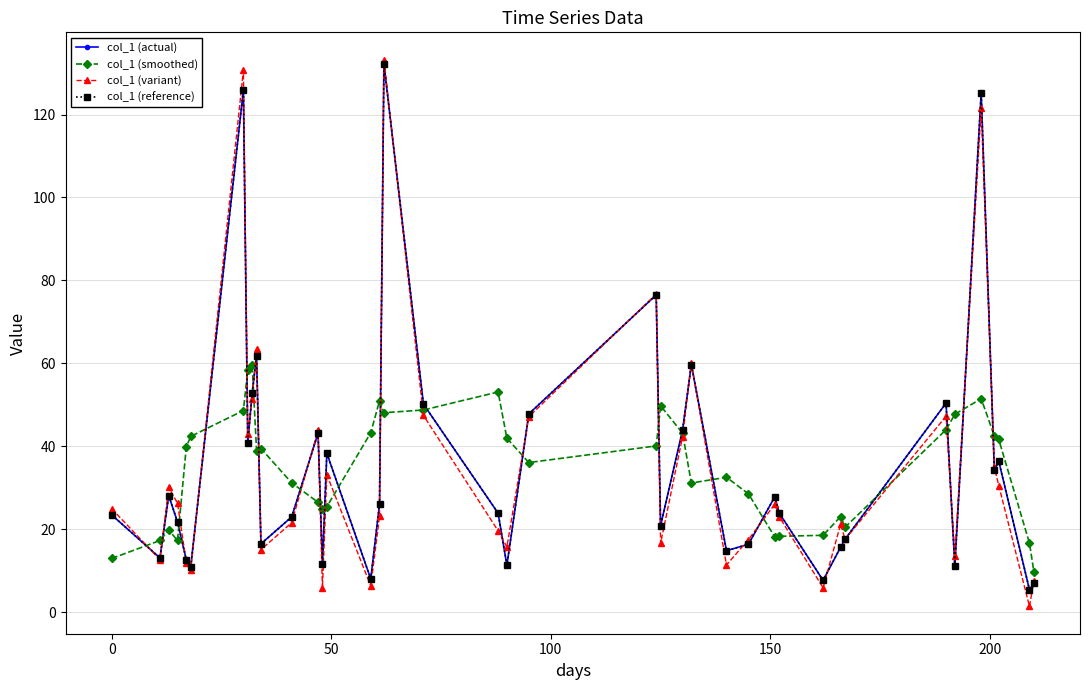

Does the chart have visible grid lines?

Yes